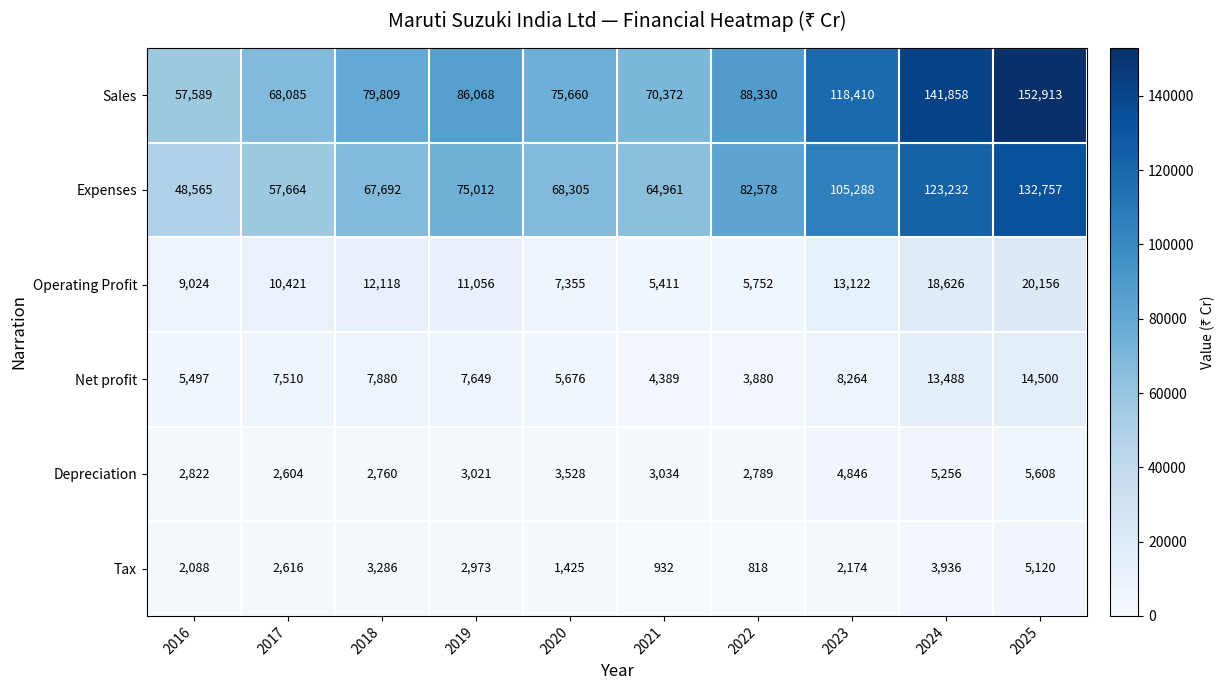

What is the total value across all series at 2016?

125585